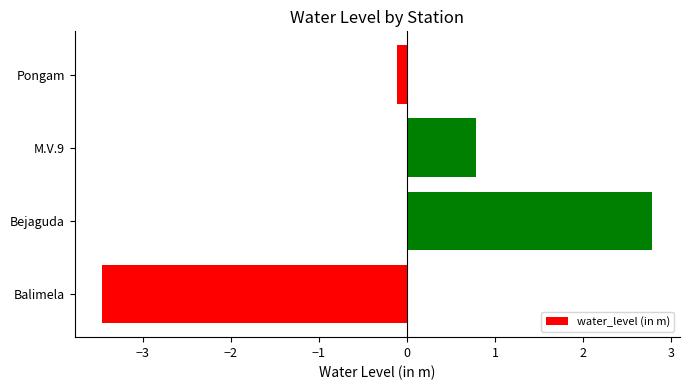

How many values are below 0?

2